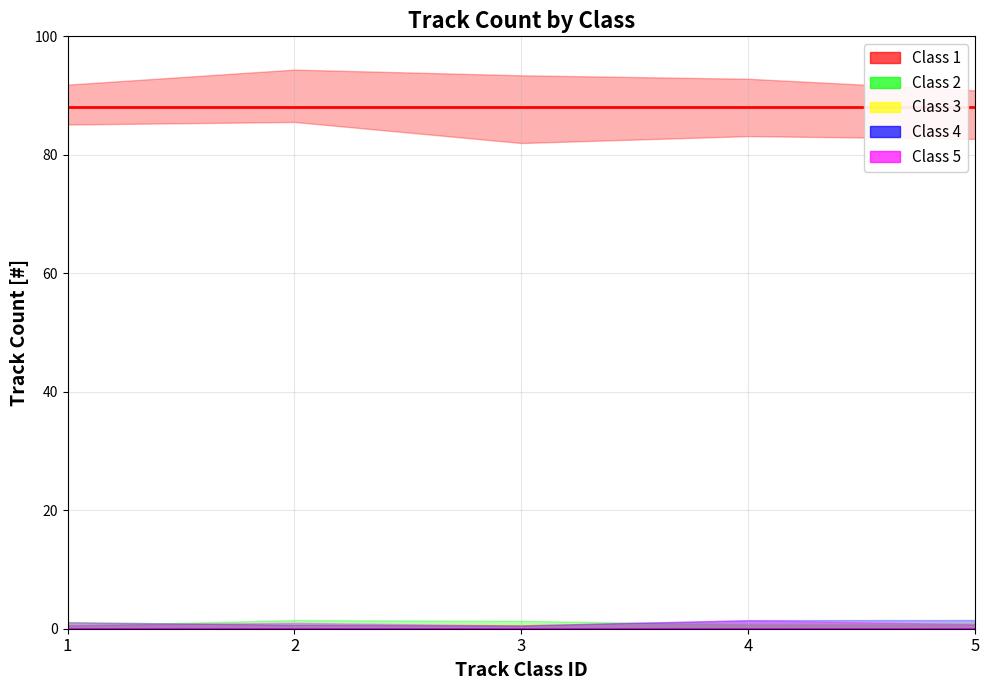

Which category has the lowest value across all series?

1